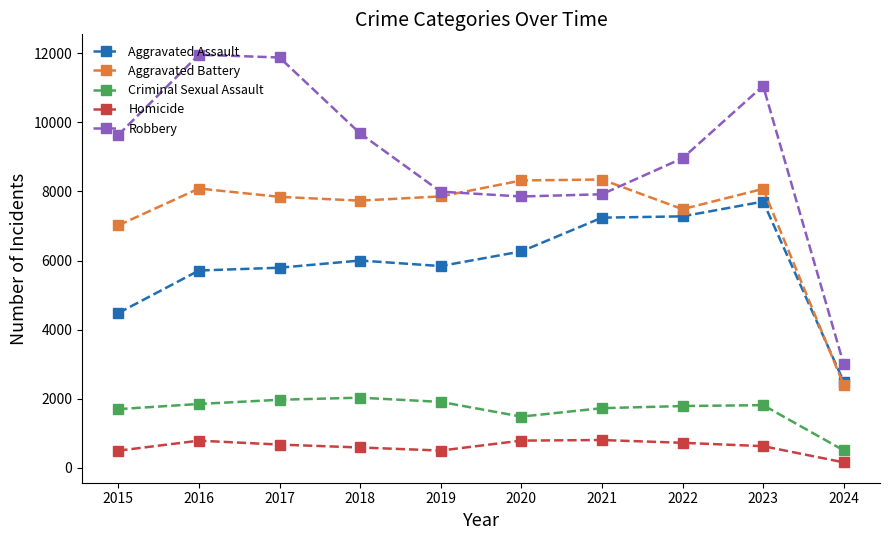

Is this an area chart (filled region under the line)?

No